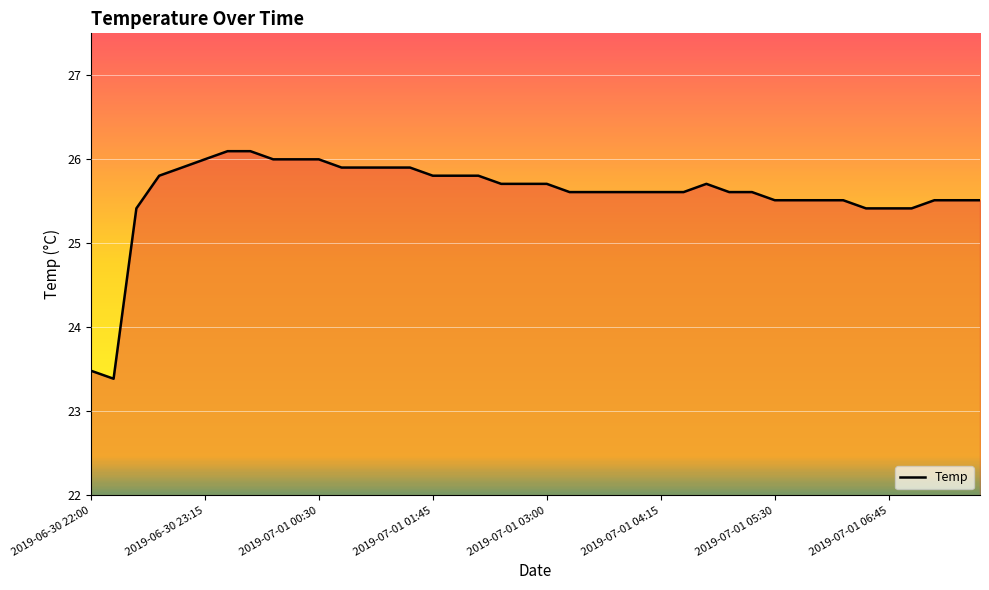

How many lines are shown in the chart?

1